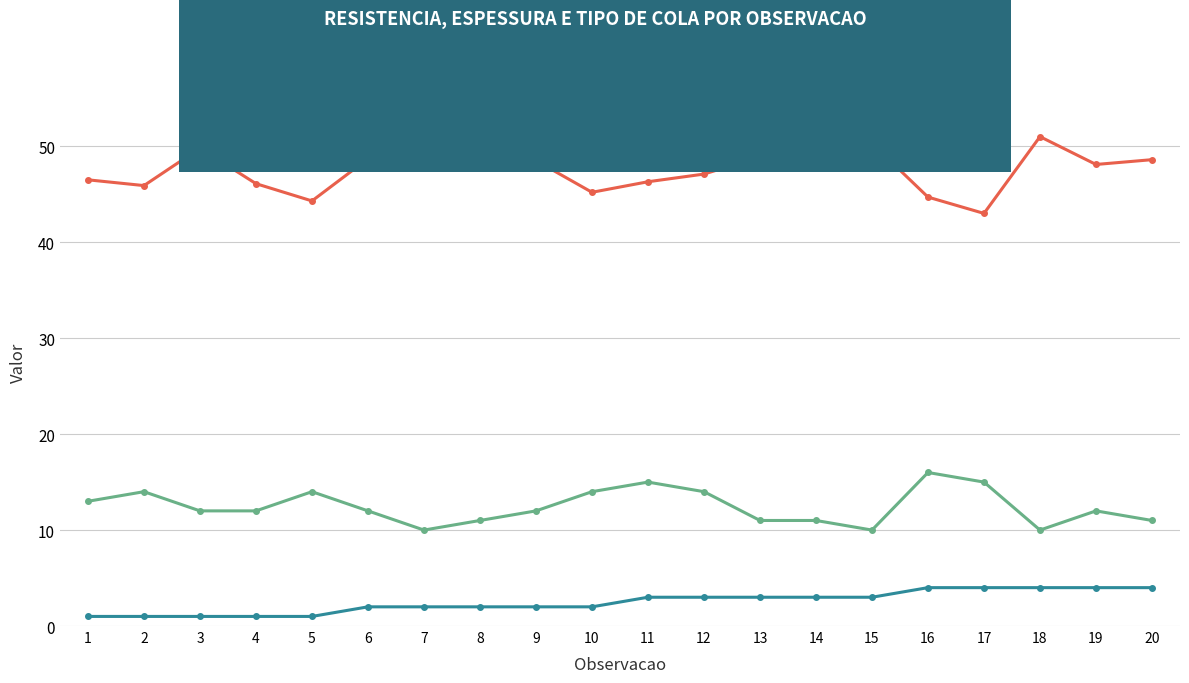

The Tipo_de_cola series shows 2.0 at 9. True or false?

True